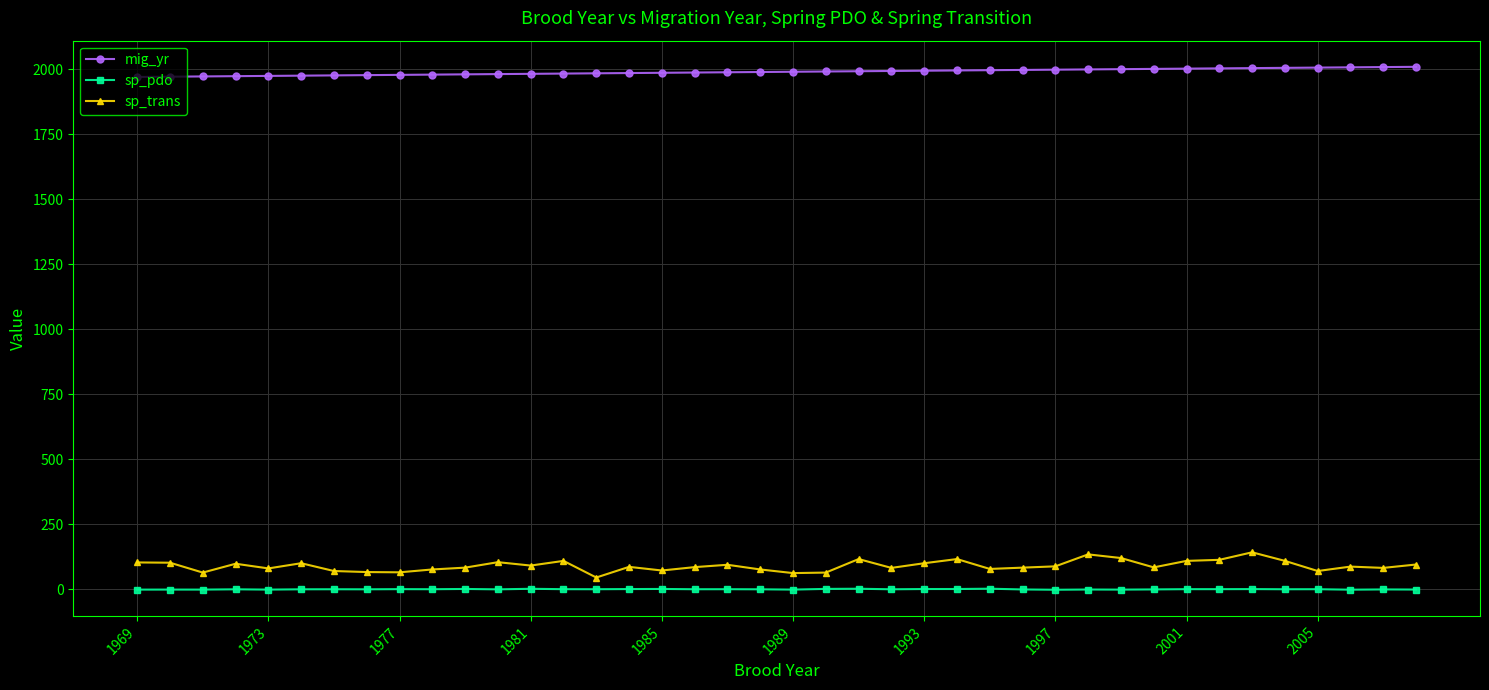

True or false: sp_pdo and sp_trans intersect in this chart.

False